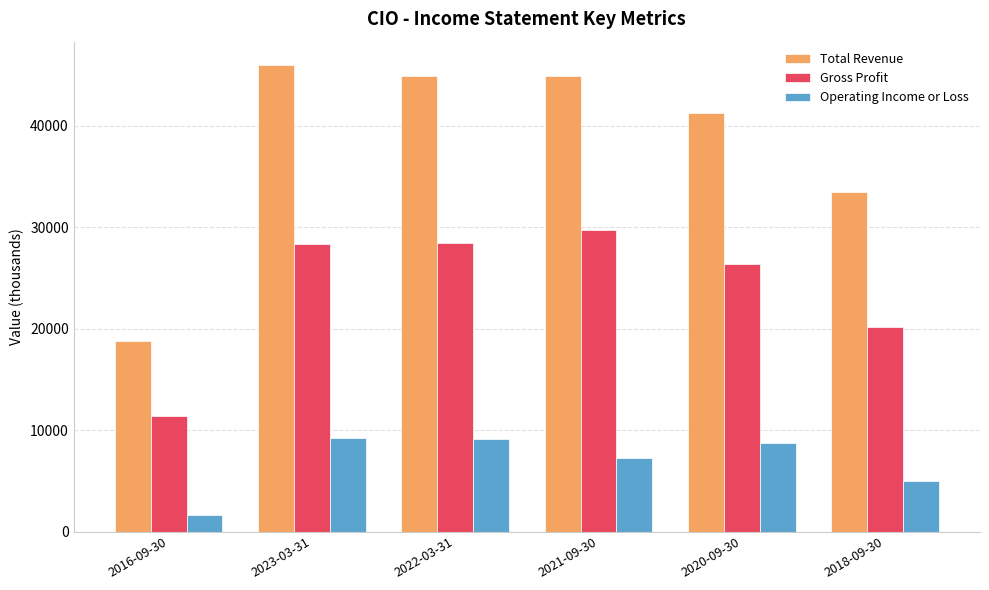

The Total Revenue series shows 12140 at 2018-09-30. True or false?

False